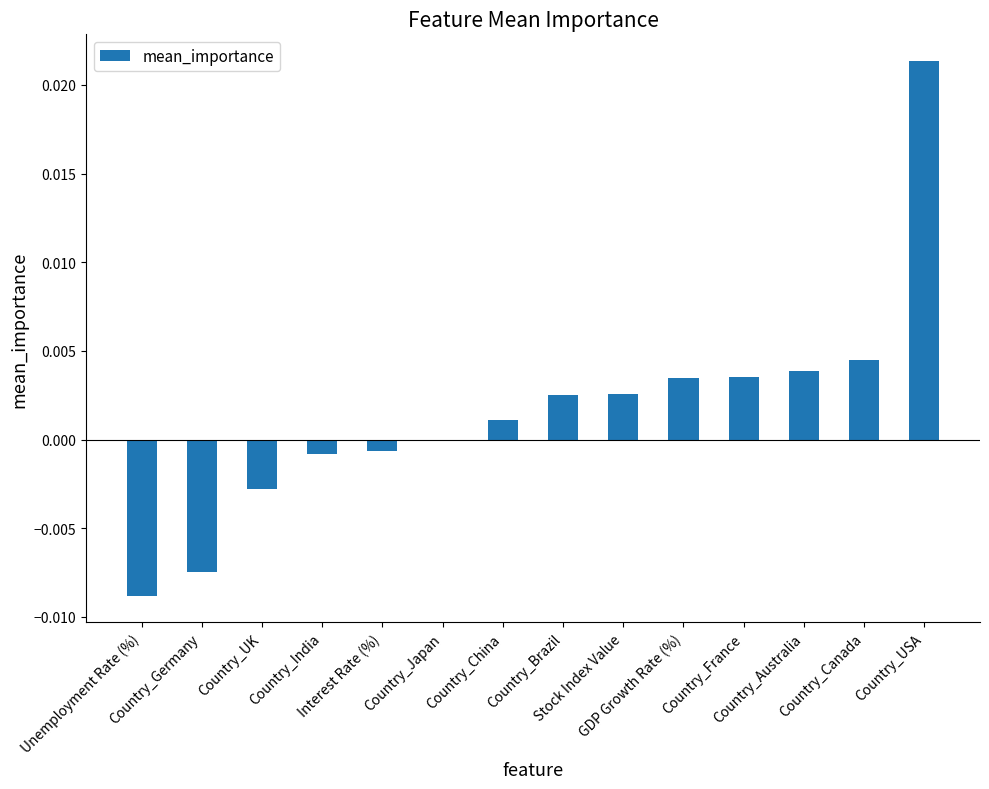

Between Country_India and Country_China, which is larger?

Country_China